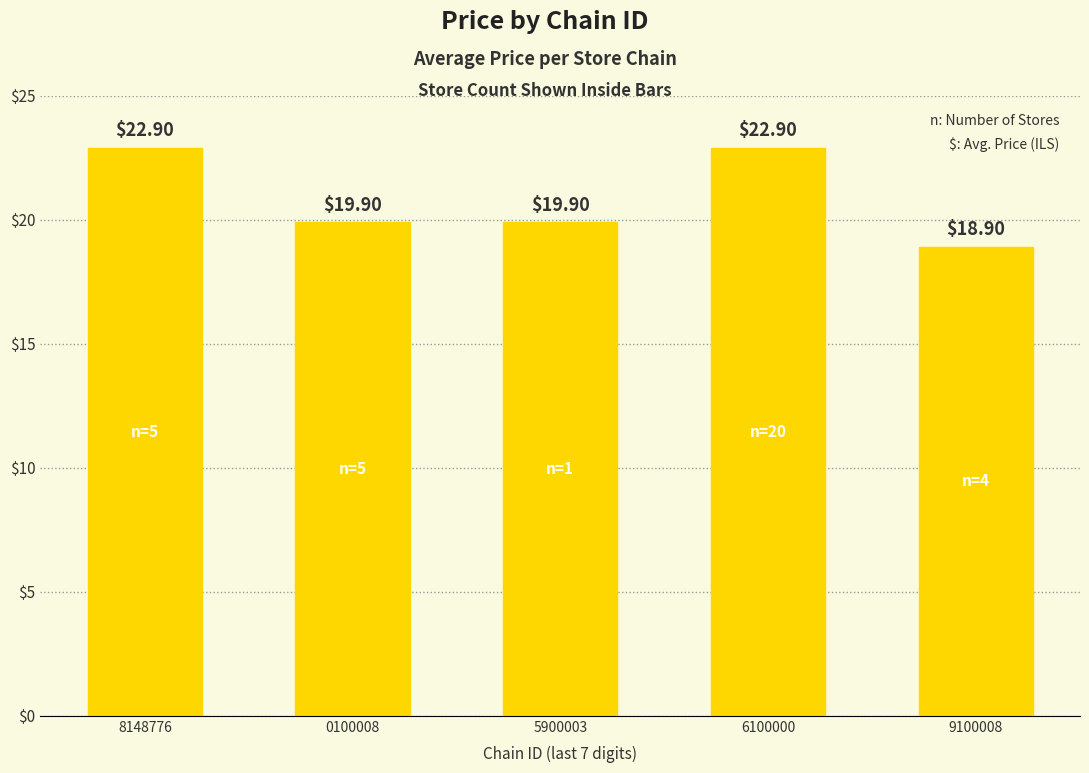

What is the difference between the maximum and minimum values?

4.0